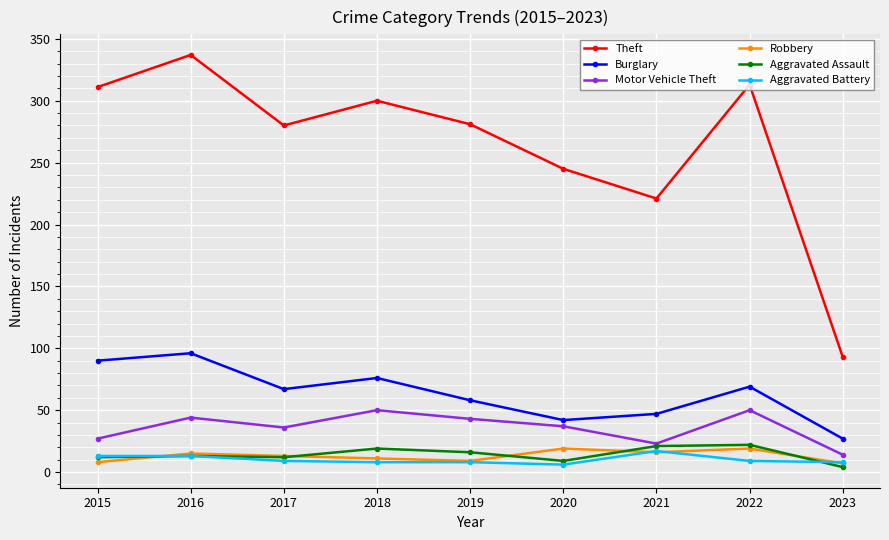

What is the total value across all series at 2021?

345